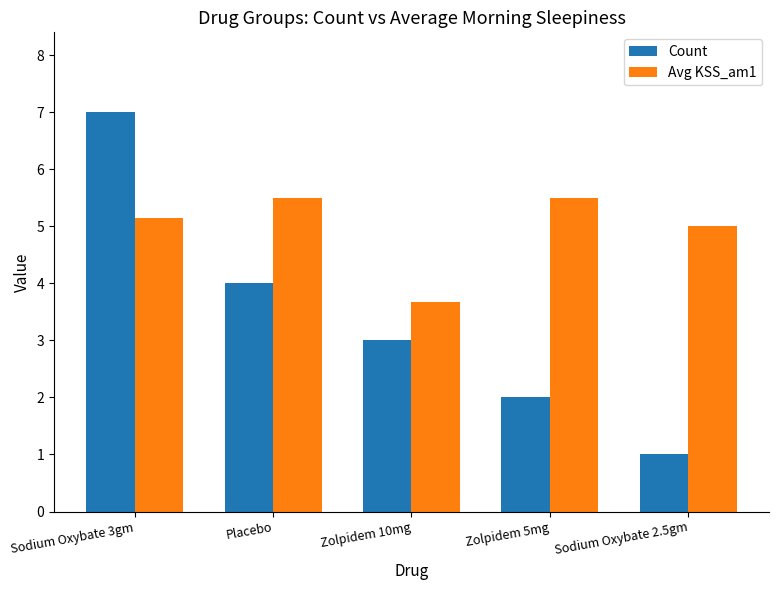

Which category has the lowest value across all series?

Sodium Oxybate 2.5gm